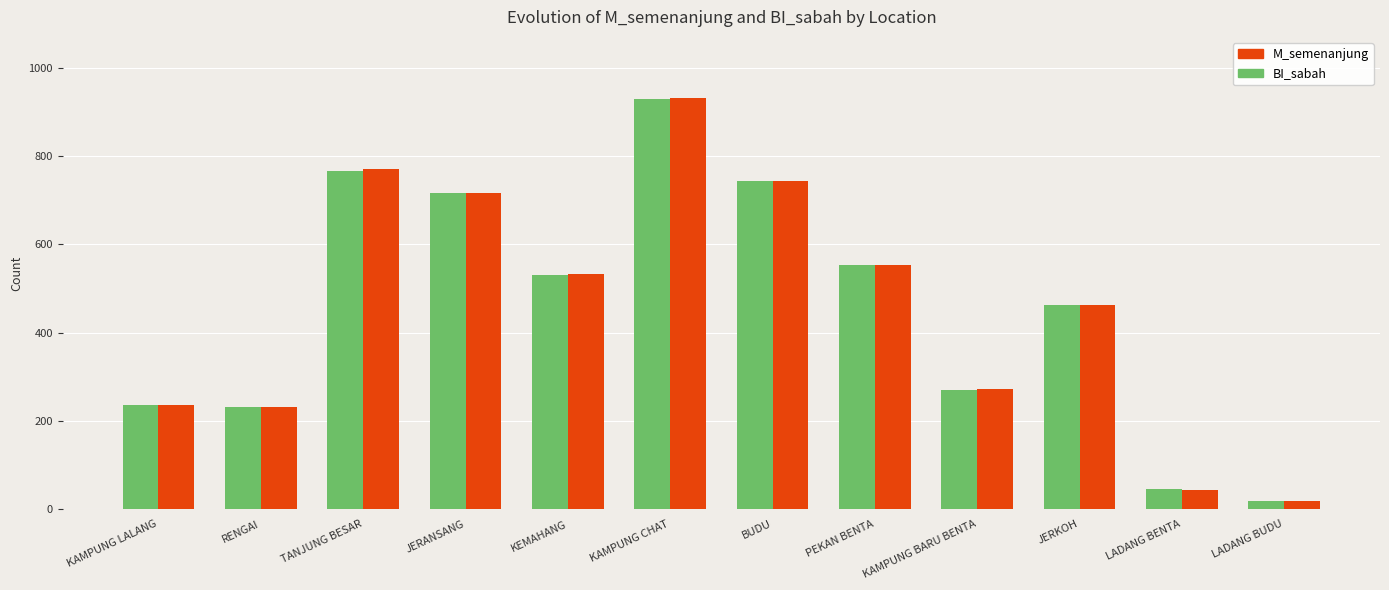

What is the label of the 6th bar from the left?

KAMPUNG CHAT